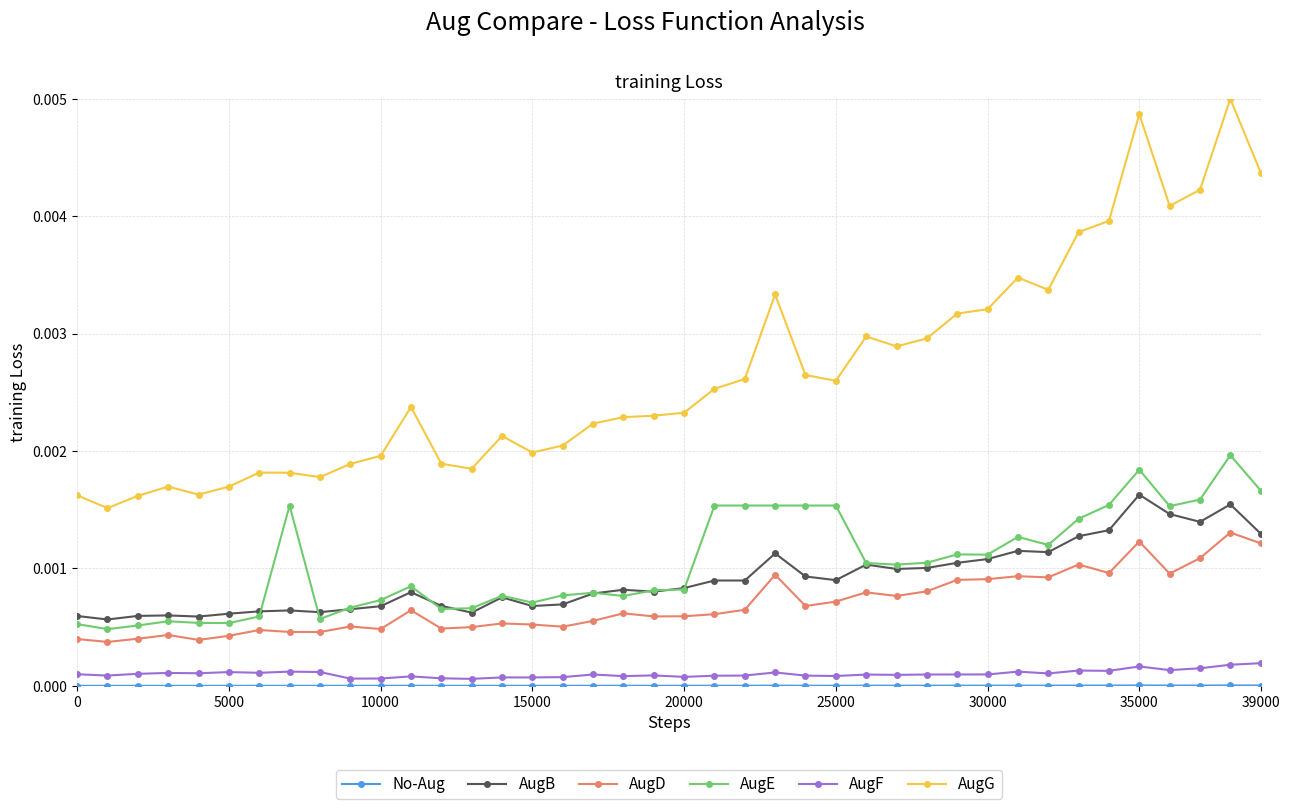

True or false: AugF has more than 2 interior local peaks.

True